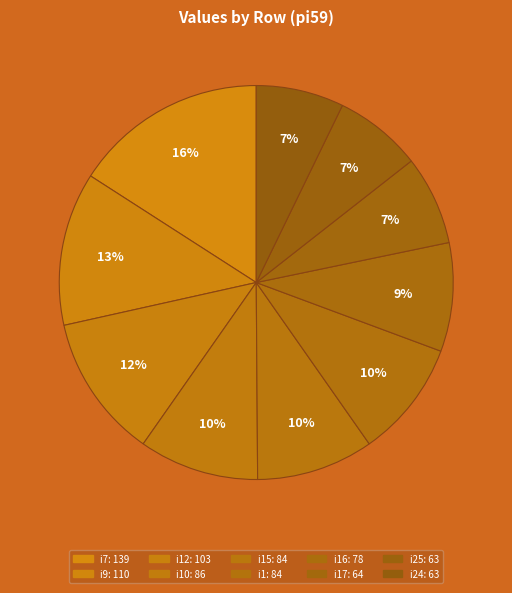

How many segments does this pie chart have?

10